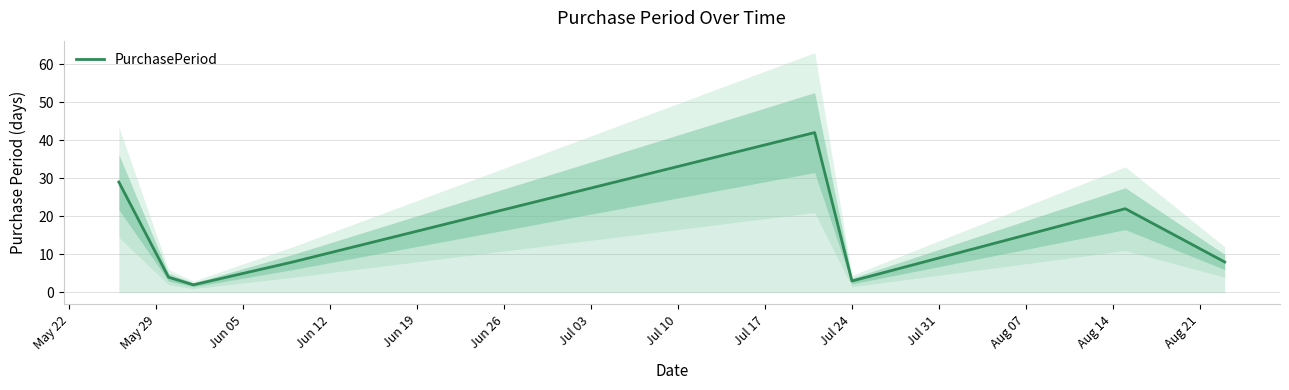

How many points are higher than both their immediate neighbors (excluding endpoints)?

2